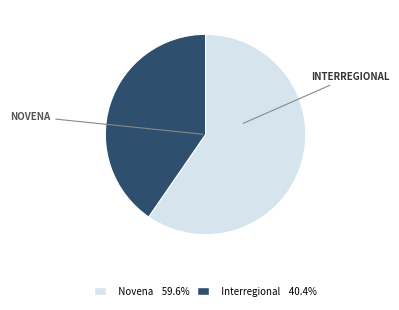

Is there any slice that represents more than half of the pie?

Yes